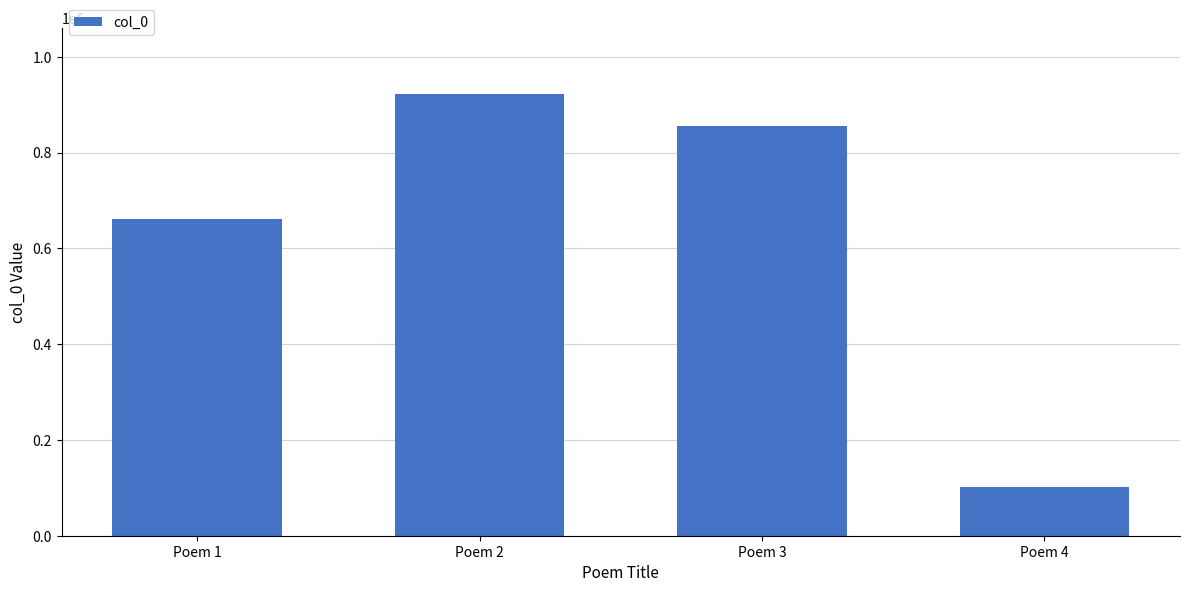

Between Poem 1 and Poem 4, which is larger?

Poem 1